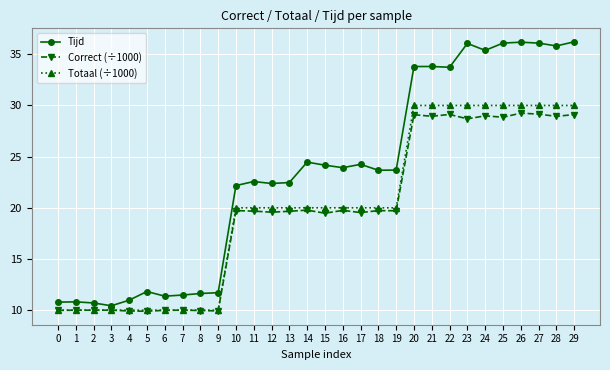

What is the minimum value shown in the chart?

9.9